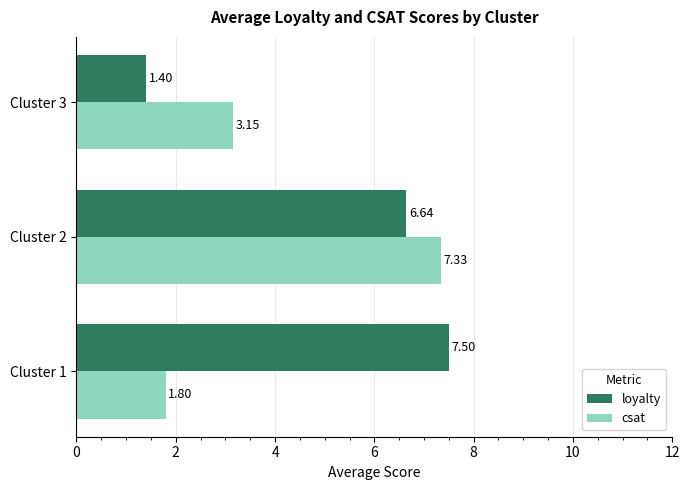

What is the maximum value for csat?

7.3